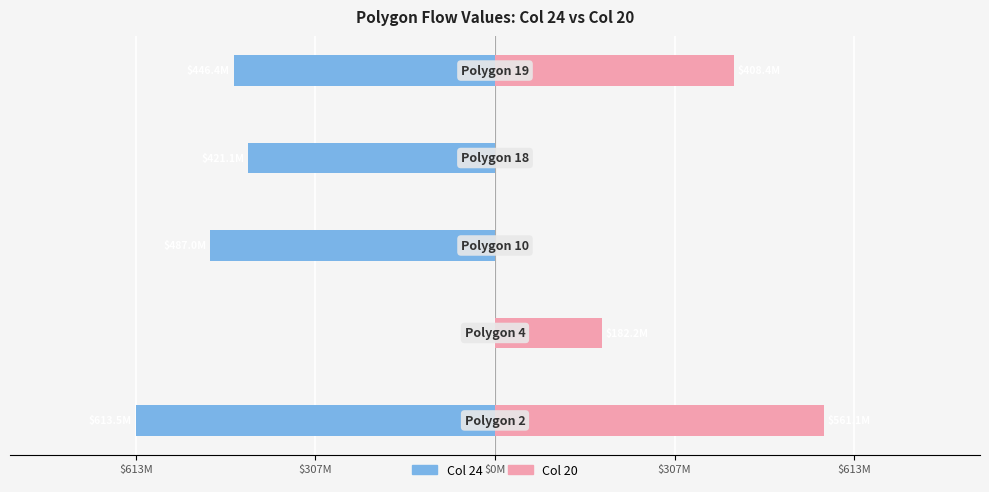

At how many categories does at least one series exceed 549631695?

1